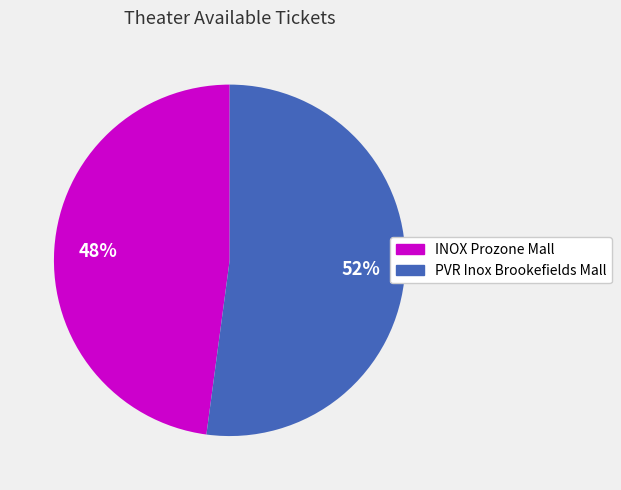

Is there a majority slice in this chart?

Yes